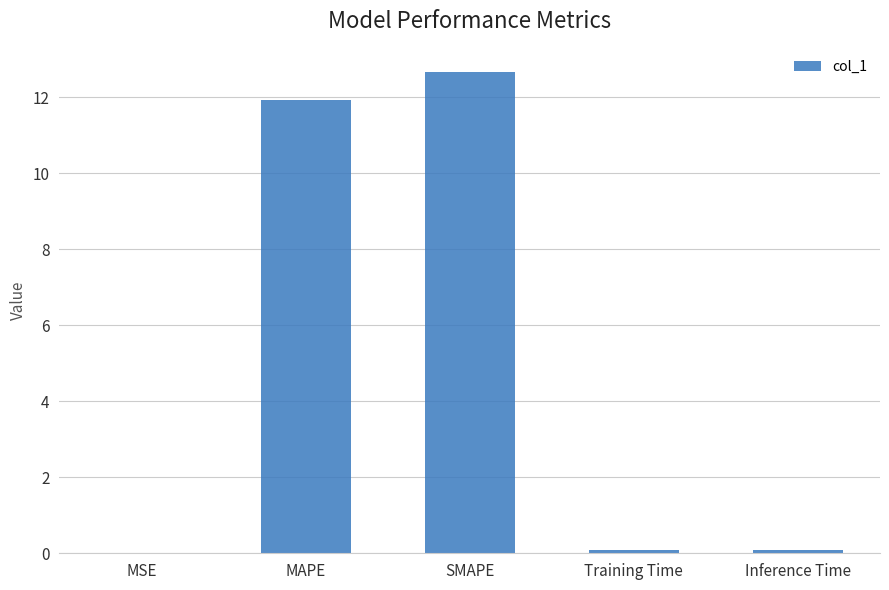

The chart shows a value of 0.1 at Training Time. True or false?

True